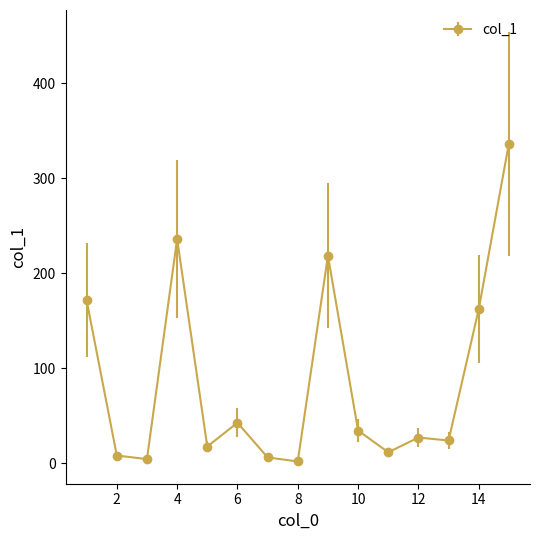

What is the value of the 5th point from the left?

17.8